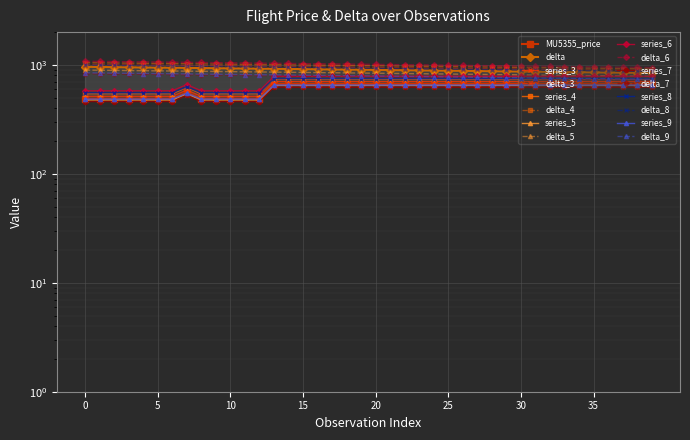

True or false: MU5355_price and delta cross at least once.

False